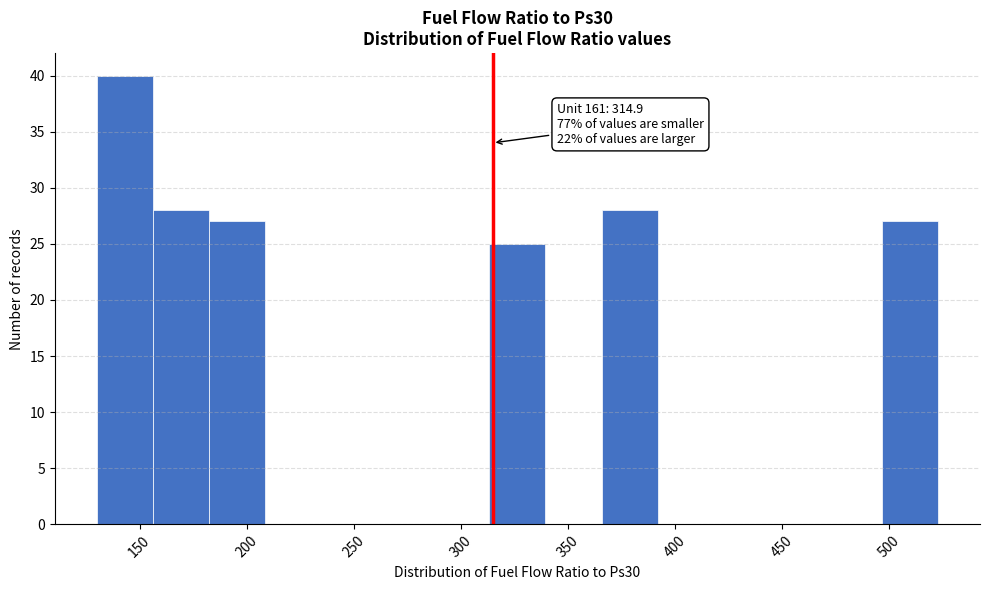

Over which range of the x-axis is the bar tallest?

130 to 155